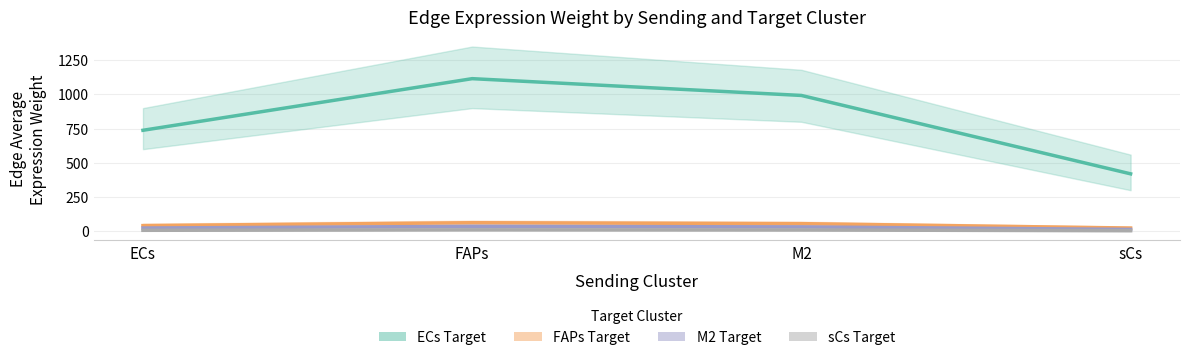

Rank the series at FAPs from lowest to highest value.

Edge average expression weight (sCs target), Edge average expression weight (M2 target), Edge average expression weight (FAPs target), Edge average expression weight (ECs target)